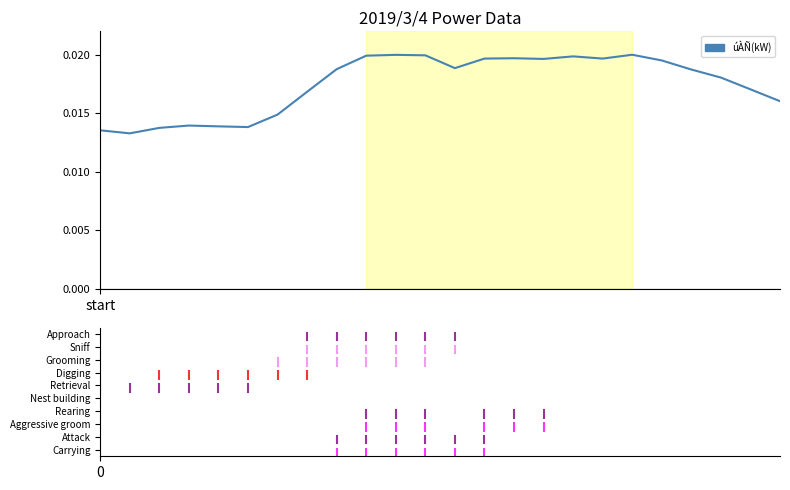

What is the sum of all values?

0.4